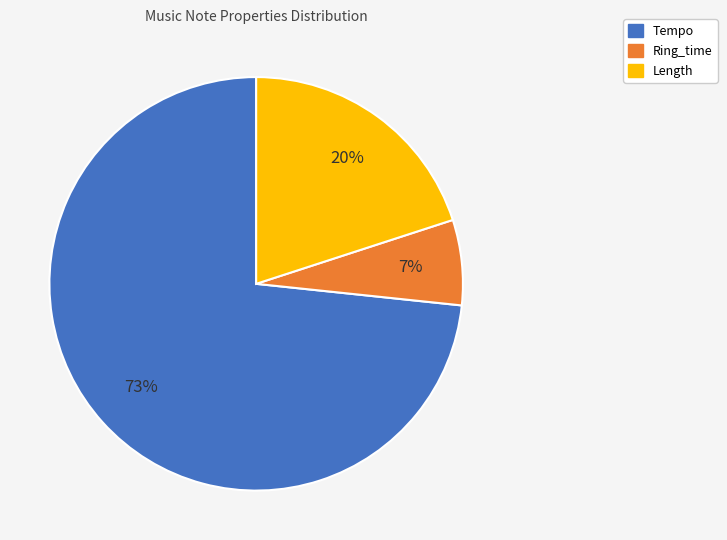

What percentage is the Tempo slice, to the nearest percent?

73%